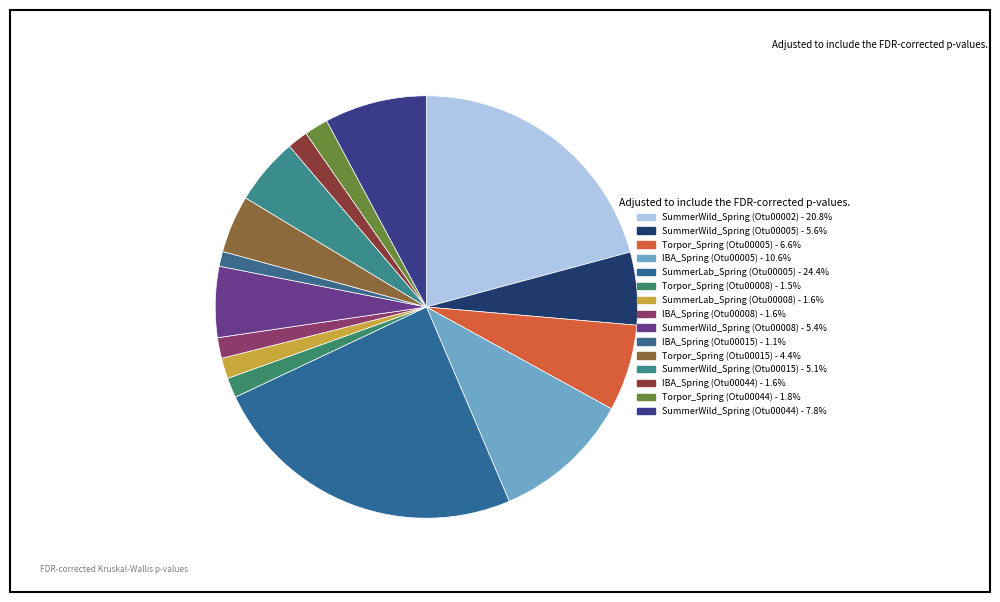

Count the number of slices in the pie.

15